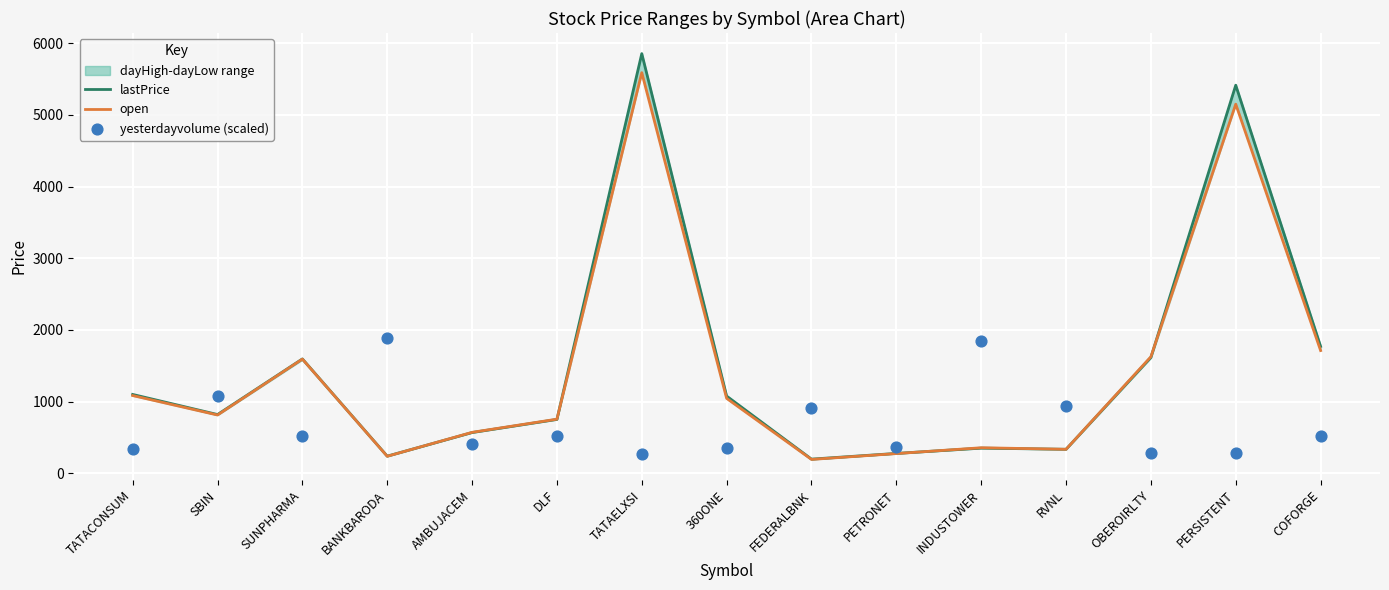

Which series contains the lowest Y value?

open